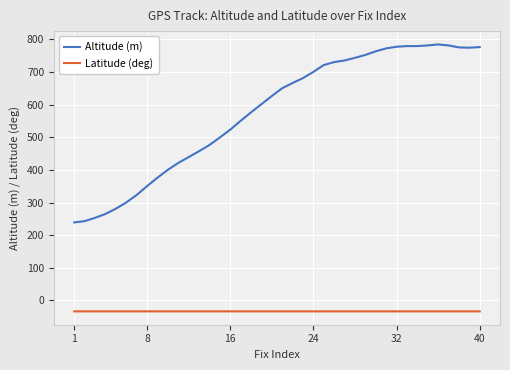

What is the minimum value for Latitude (deg)?

-33.4